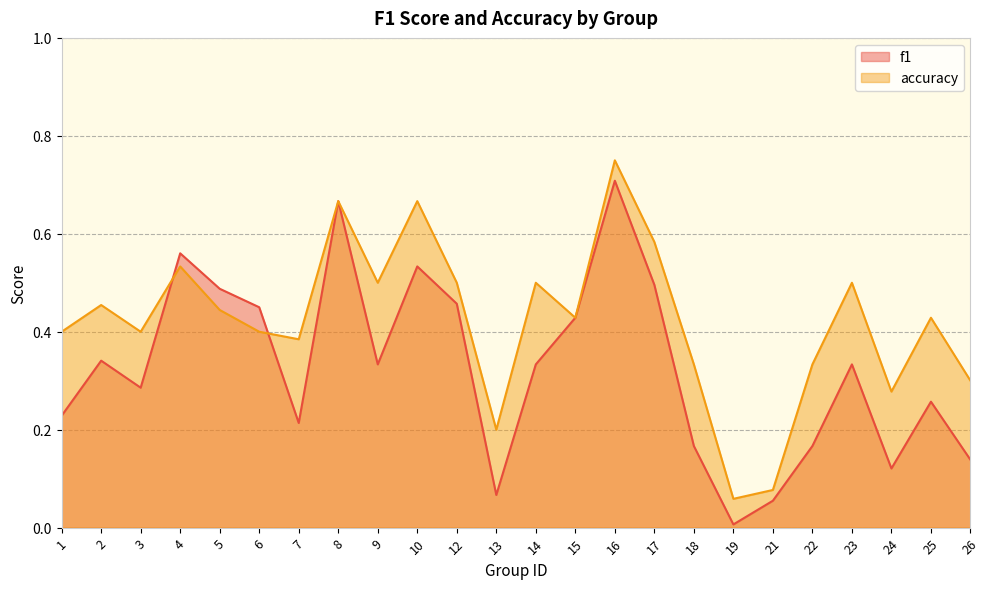

Which has a higher value, 1 or 12?

12